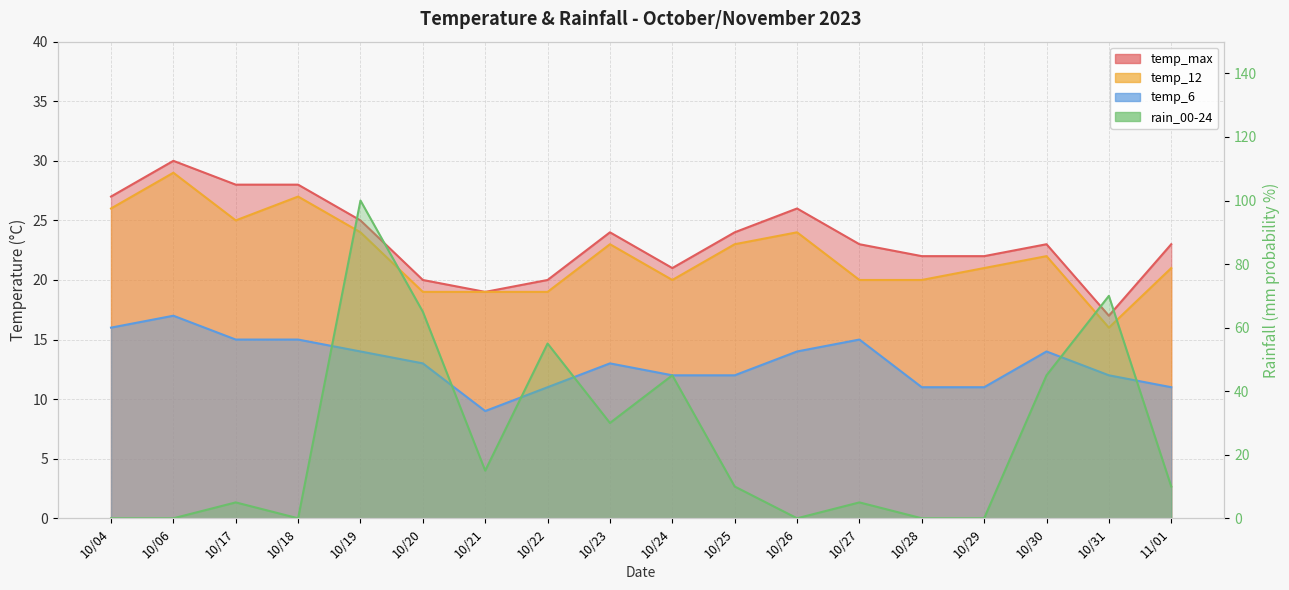

True or false: temp_6 and temp_max cross at least once.

False